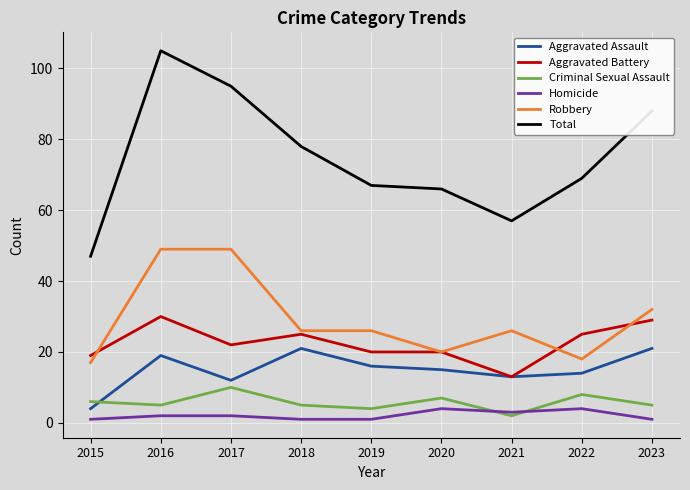

What is the difference between the Aggravated Assault values at 2022 and 2016?

5